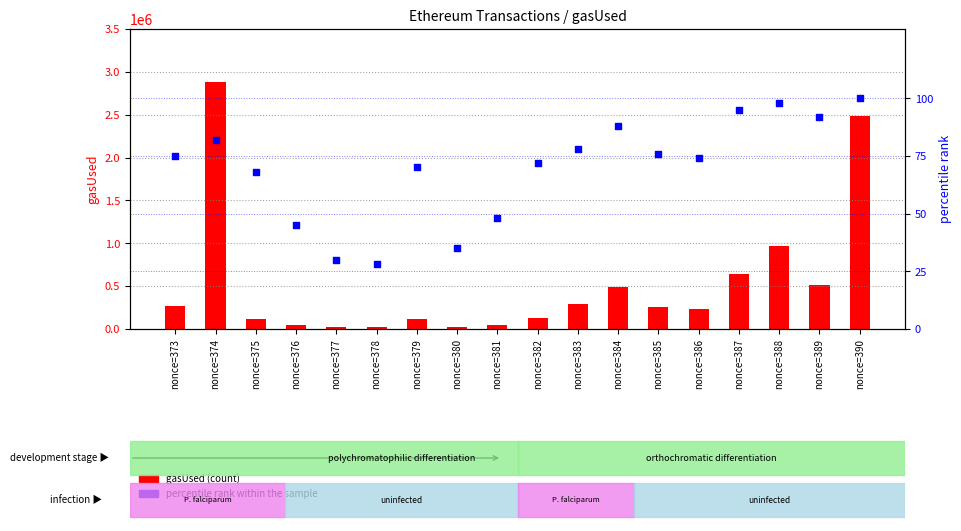

At which category is the sum across all series the highest?

nonce=374